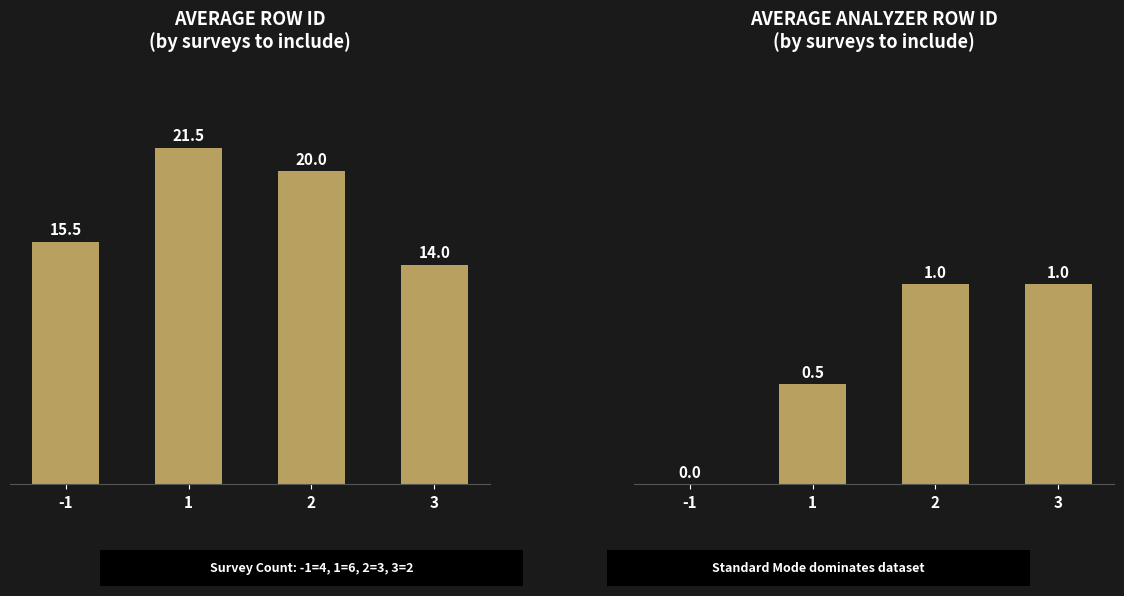

What is the value of the RowID bar at the 2nd from the left?

21.5